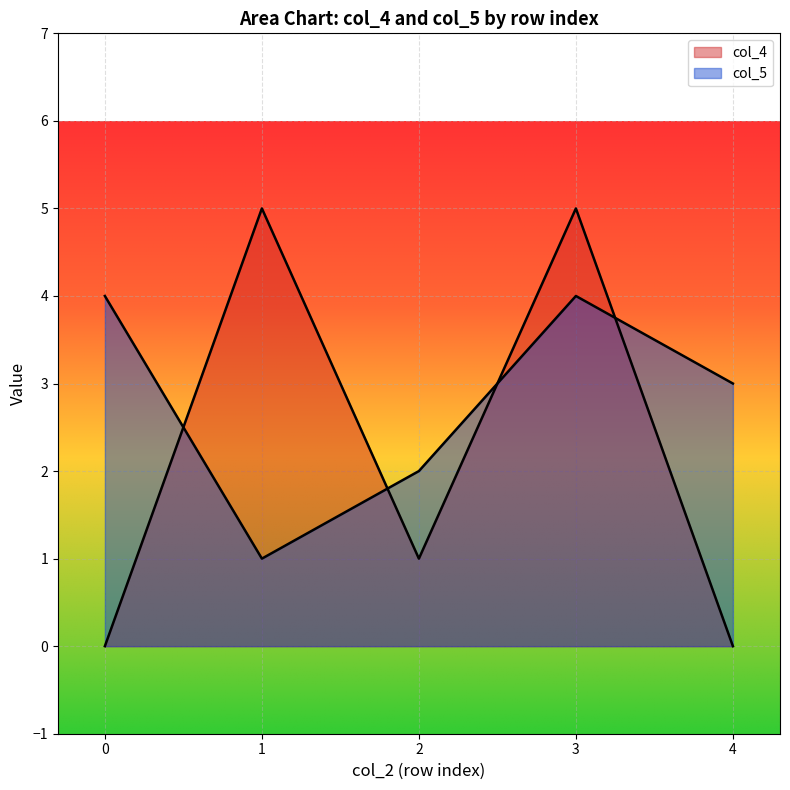

Which series has the largest total across all categories?

col_5